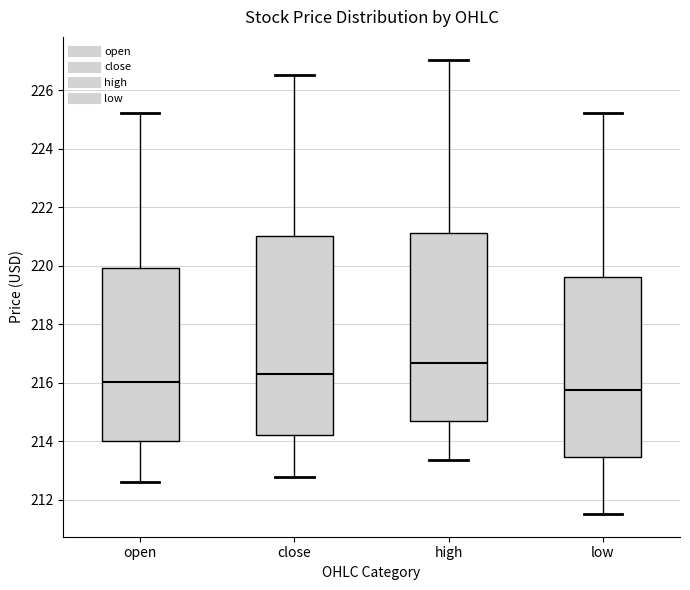

Where is the lower edge of the box for open on the y-axis? The values are not printed on the chart, so give them approximately, as read against the axis.

214.0